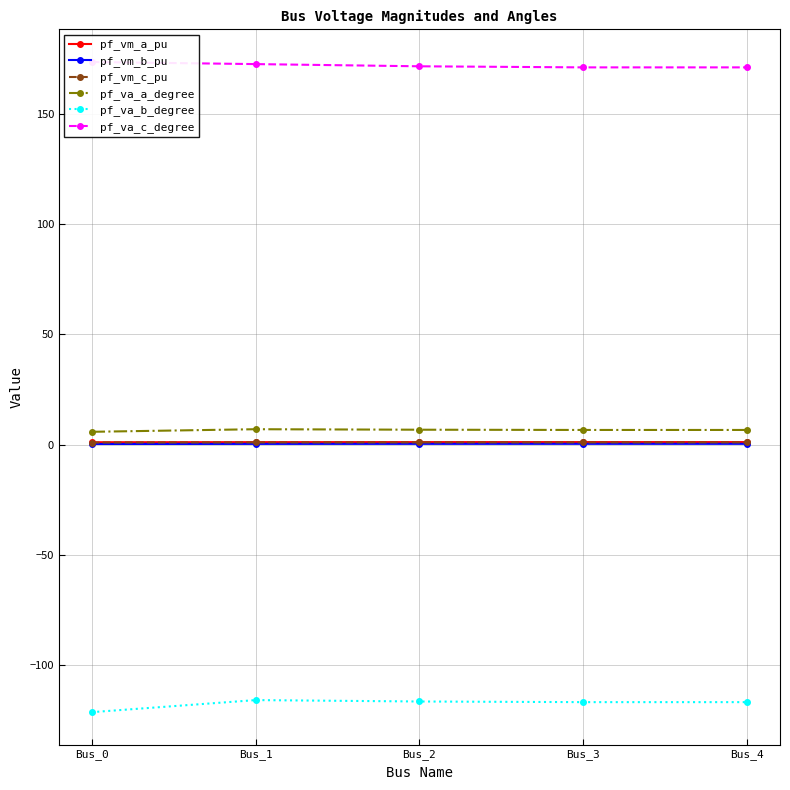

Which series has the largest total across all categories?

pf_va_c_degree